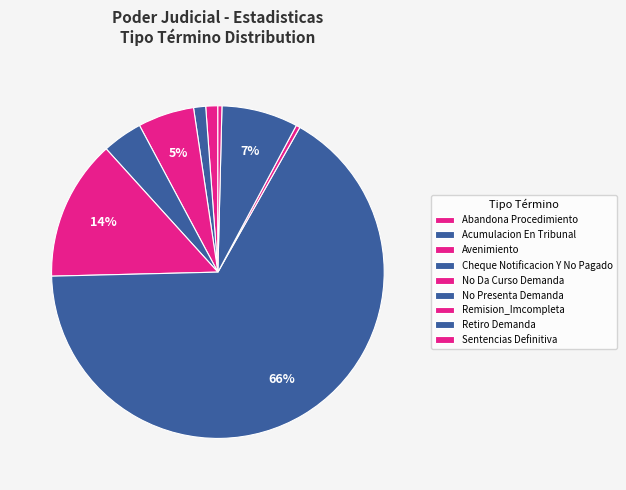

How many segments does this pie chart have?

9